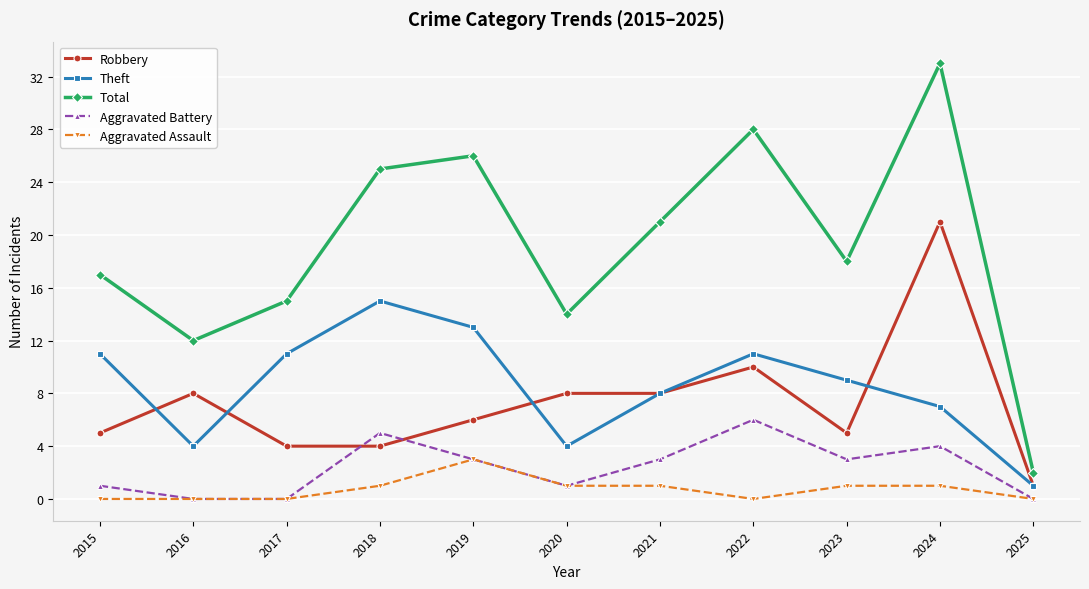

What value does the Theft series have at 2022, to the nearest 10?

10